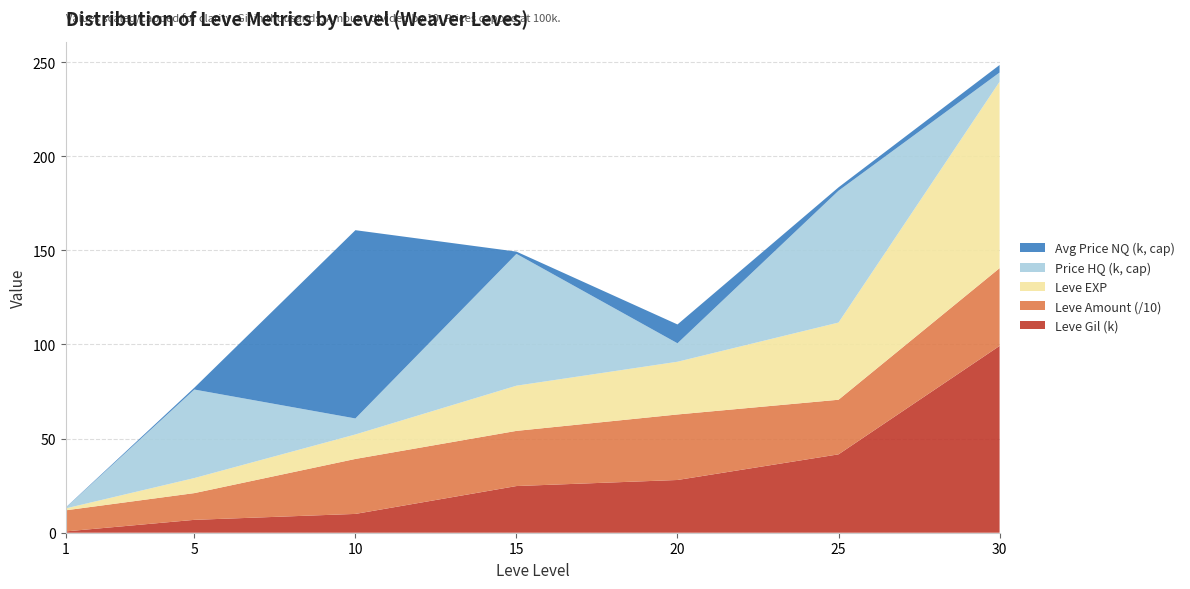

At which category is the sum across all series the highest?

30